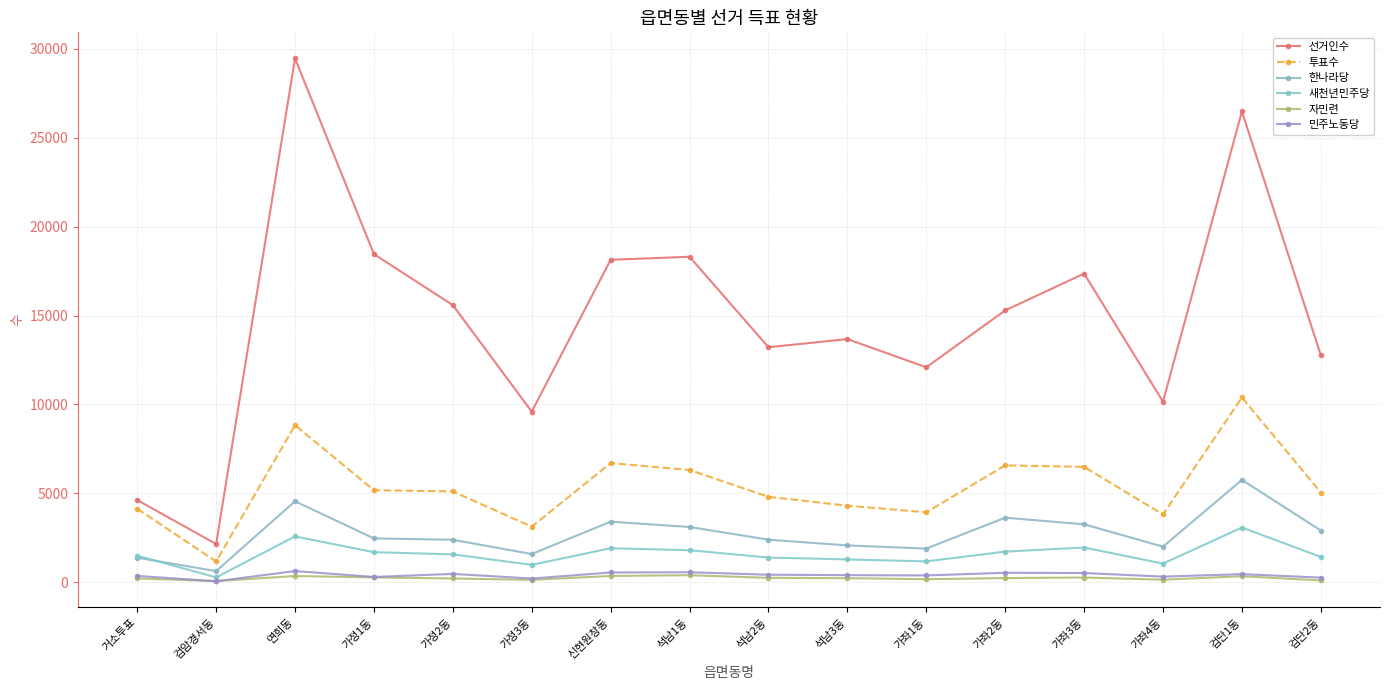

True or false: 선거인수 and 한나라당 cross at least once.

False